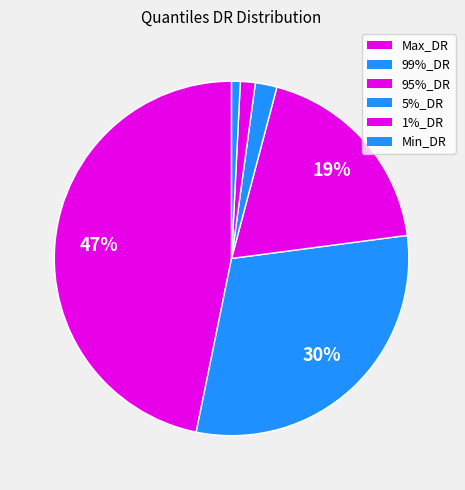

Does any single category account for the majority?

No